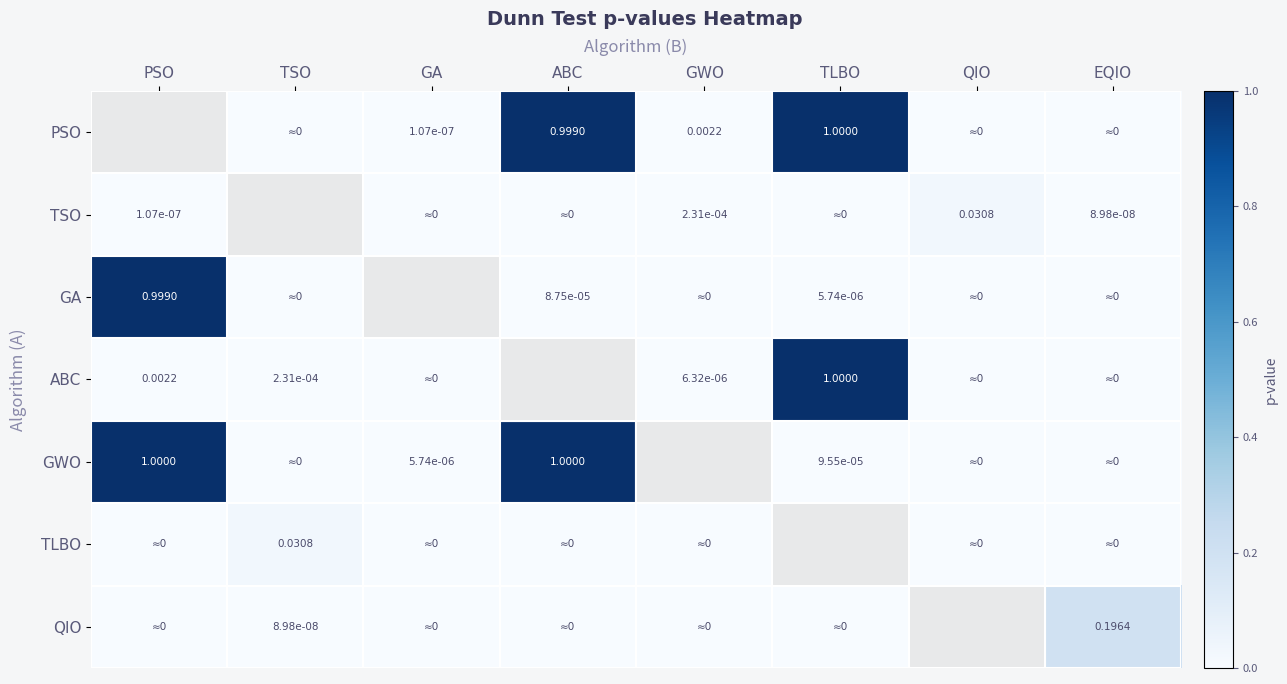

How many values in TSO are above zero?

4